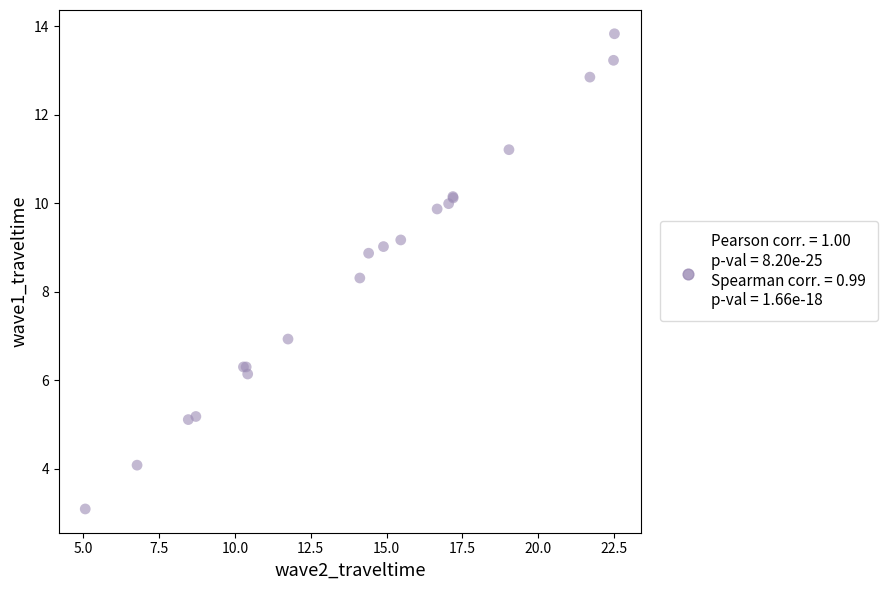

What Y value in the scatter plot is closest to 8?

8.3